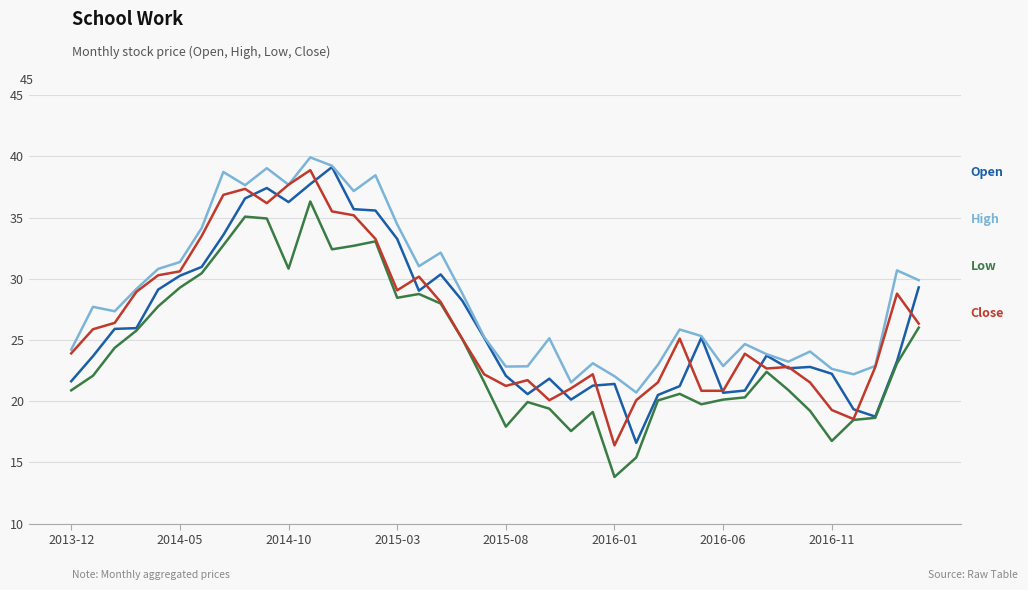

What is the greatest value displayed?

39.9